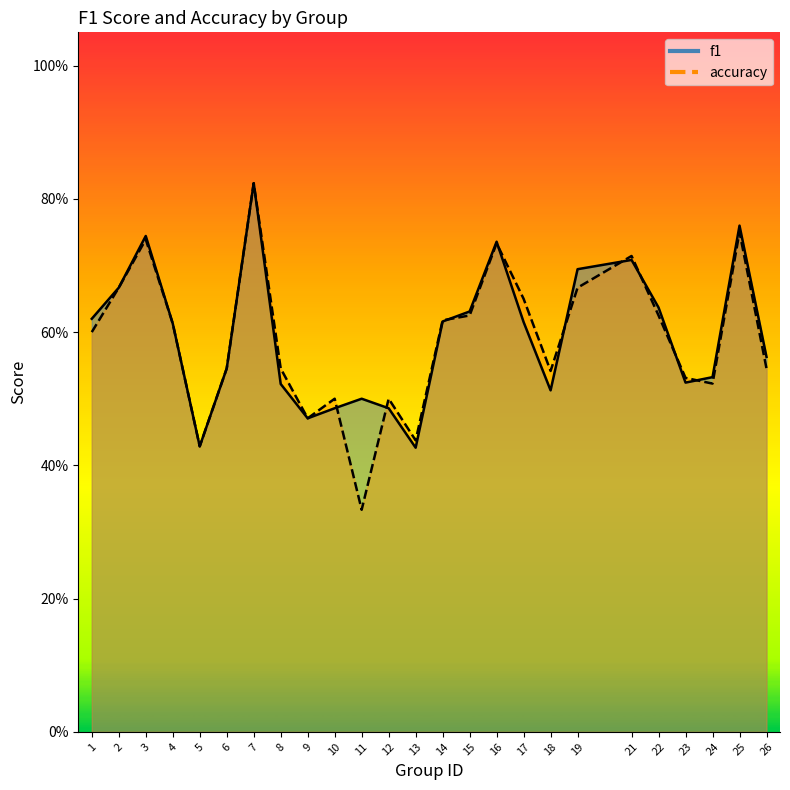

What is the lowest value of the f1 series?

0.4